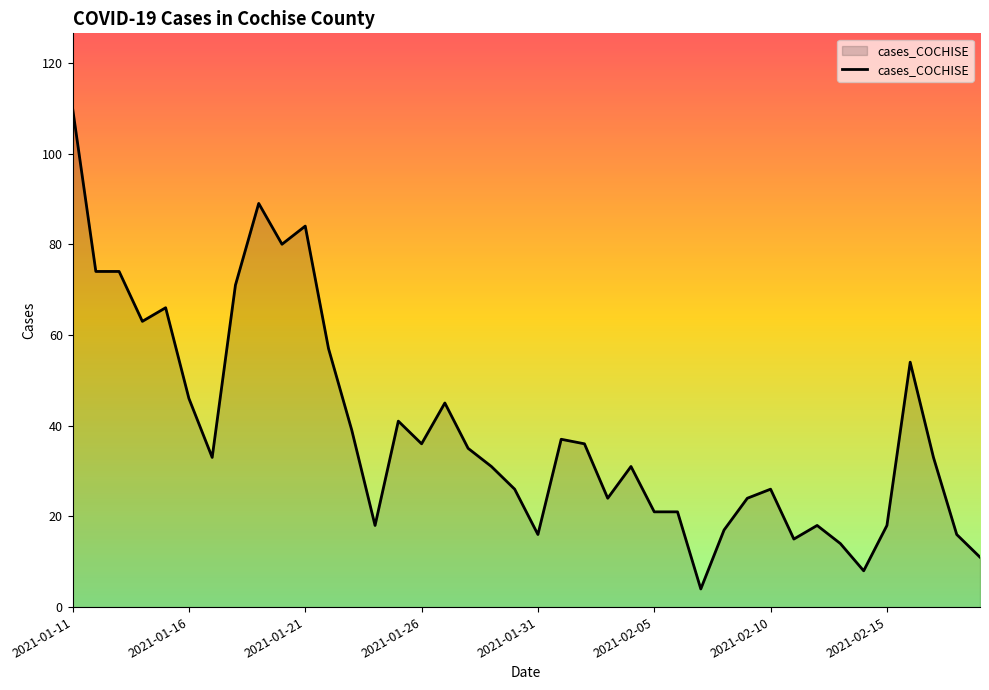

What is the smallest value displayed?

4